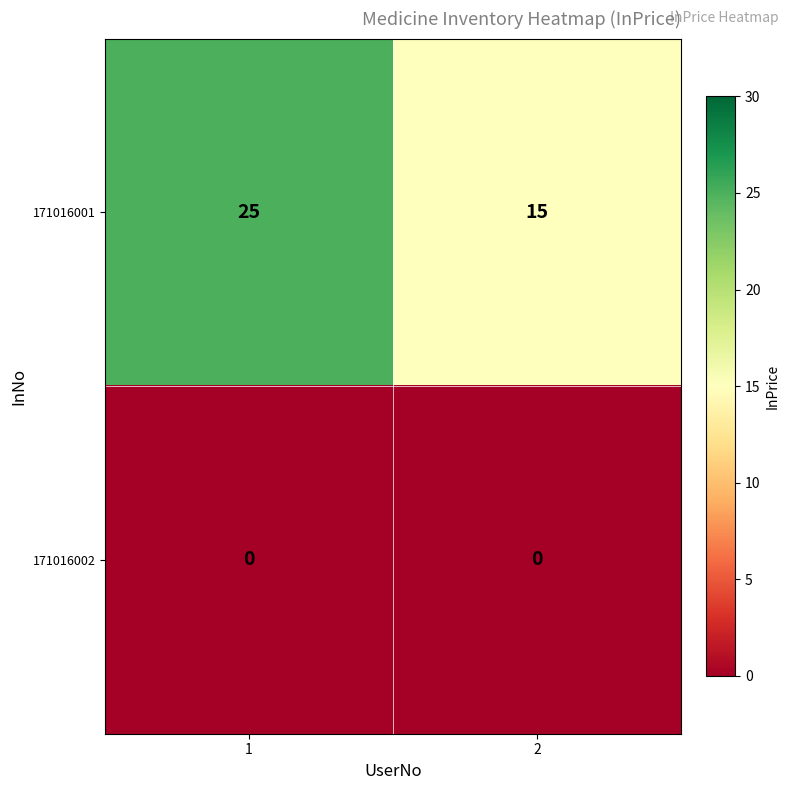

Reading left to right, list all the values displayed in this chart.

171016001: 1=25	2=15
171016002: 1=0	2=0